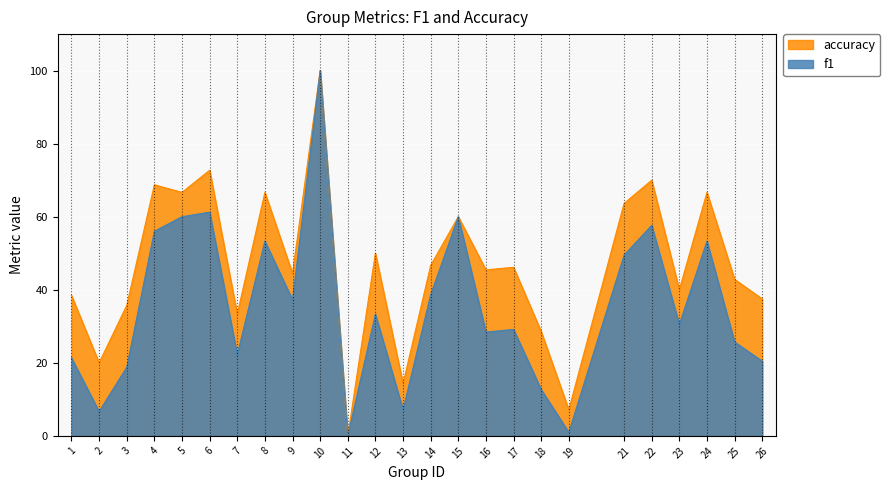

Which series changed the most between 11 and 14?

accuracy